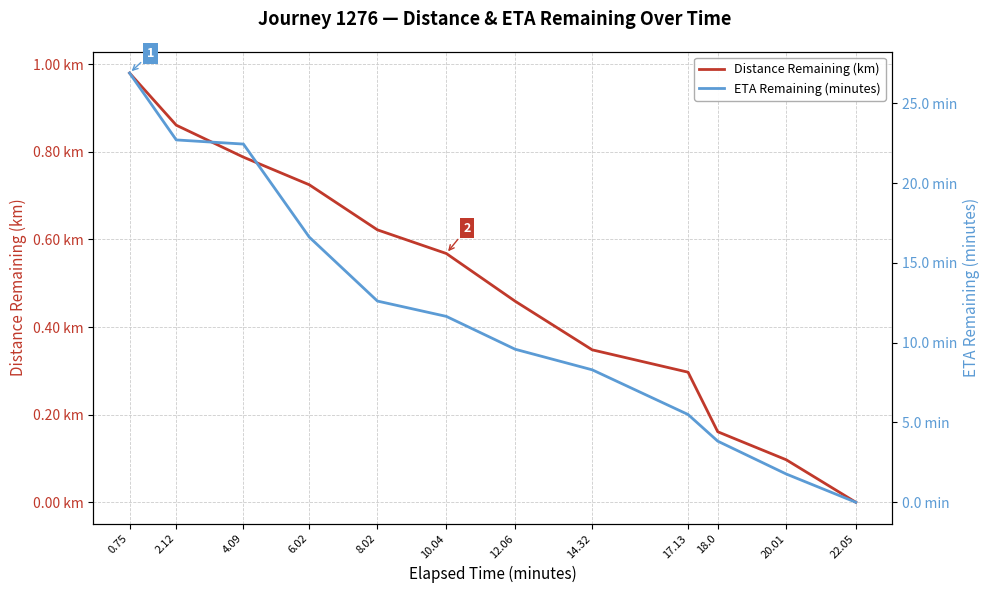

True or false: Distance Remaining (km) and ETA Remaining (minutes) intersect in this chart.

False